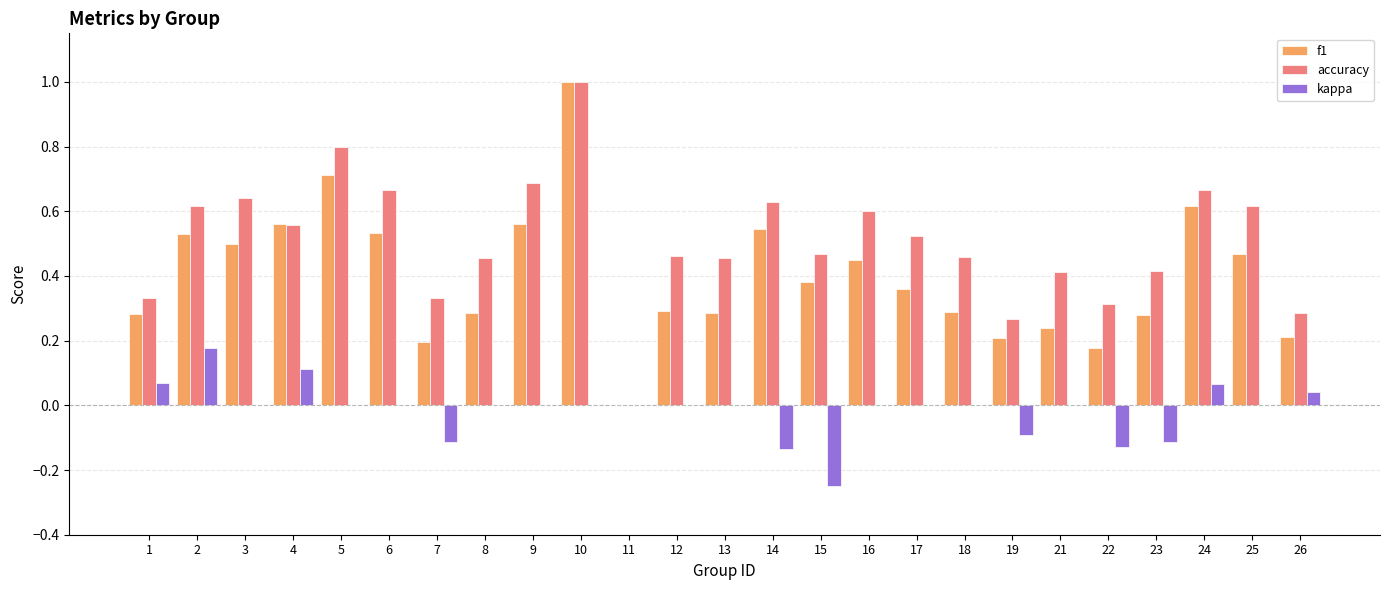

What is the sum of all f1 values?

10.0